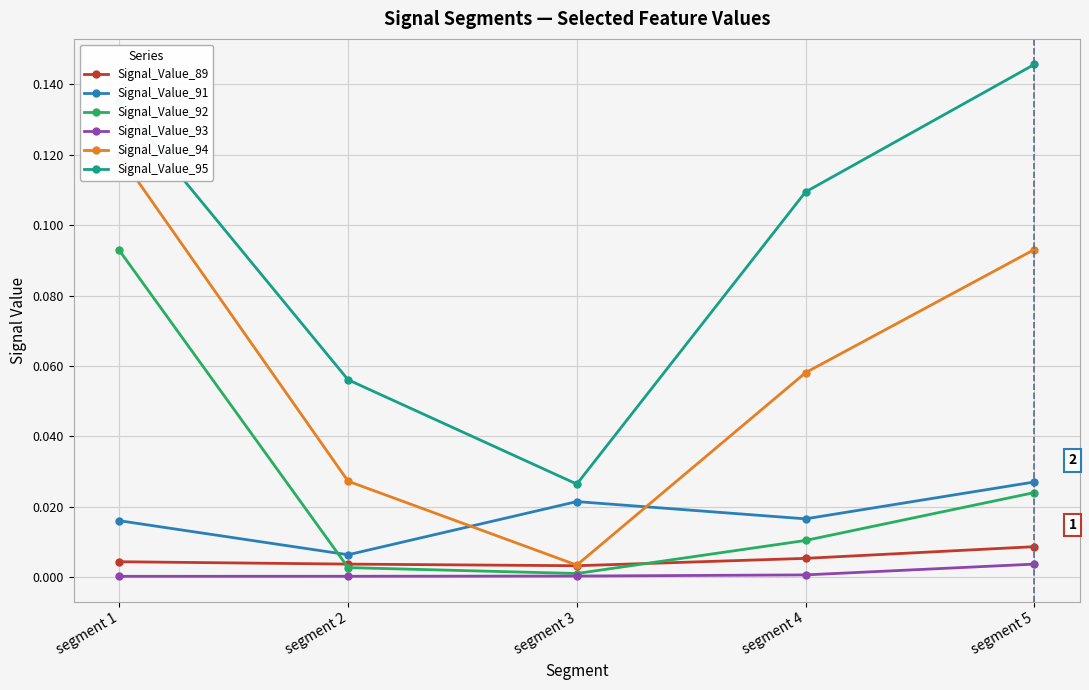

How many intersections are there between Signal_Value_92 and Signal_Value_91?

1